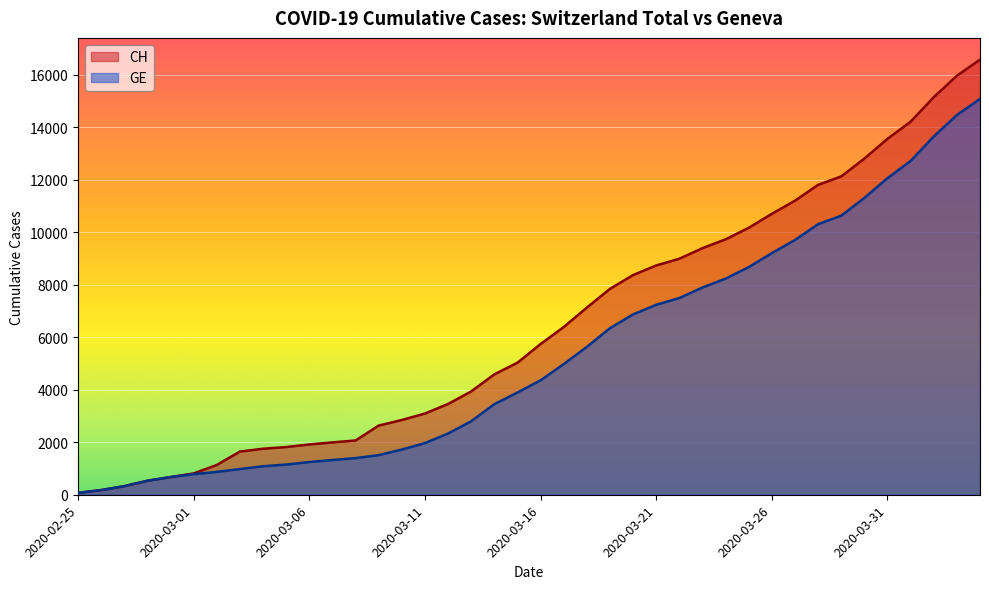

What is the sum of all CH values?

257068